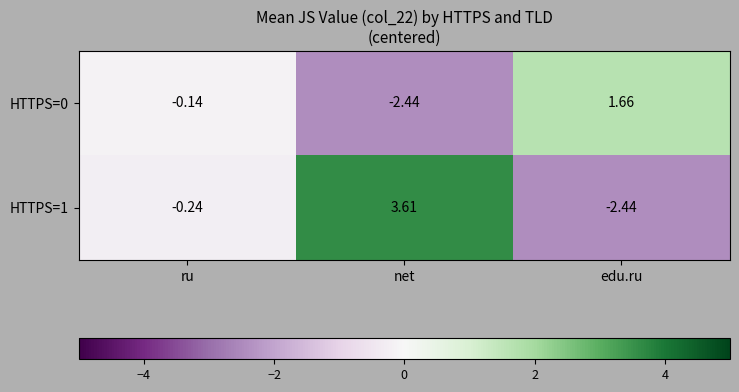

Which series has the largest total across all categories?

HTTPS=1